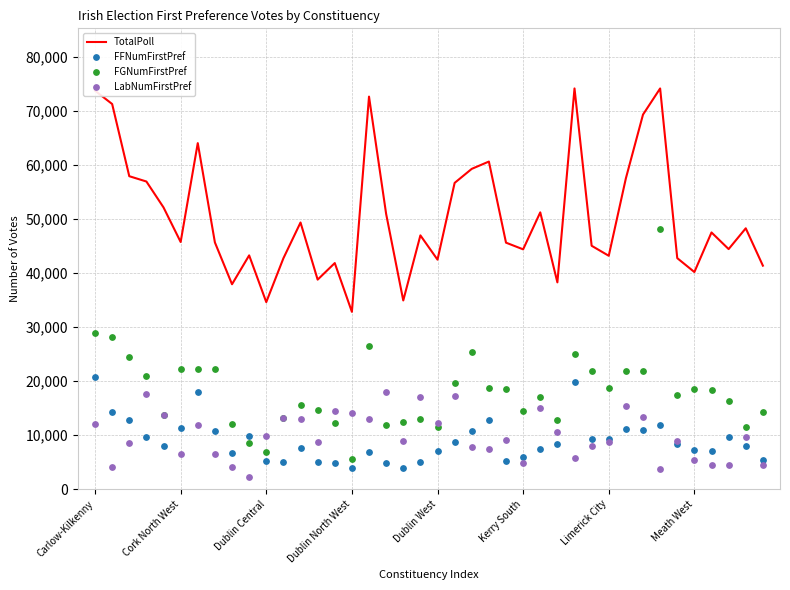

Which series has the largest total across all categories?

TotalPoll